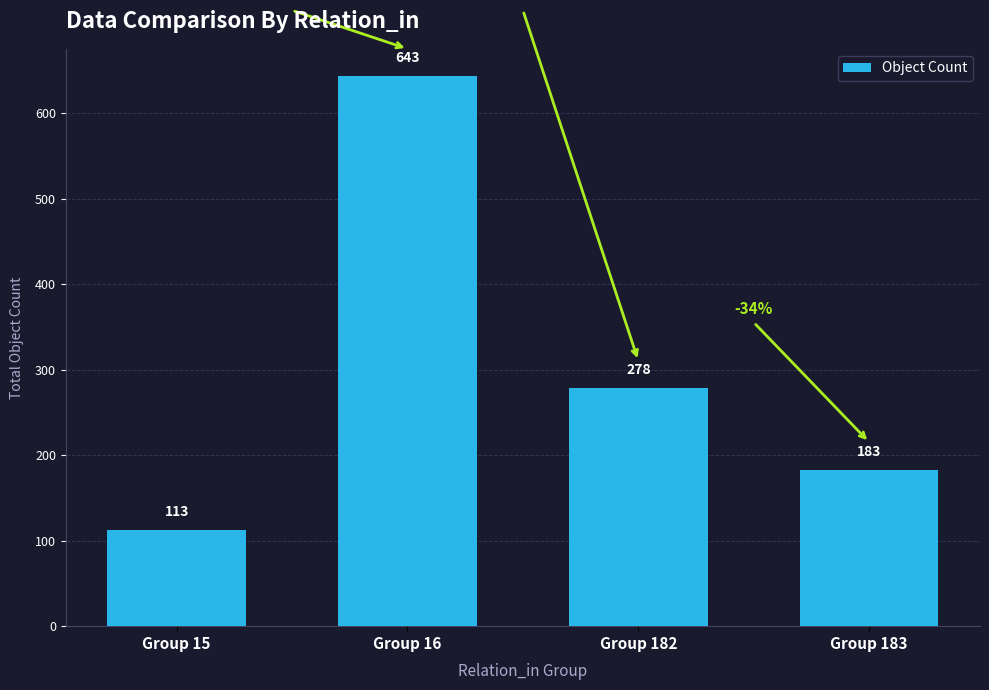

Reading left to right, extract all data points from this chart.

Group 15=113	Group 16=643	Group 182=278	Group 183=183